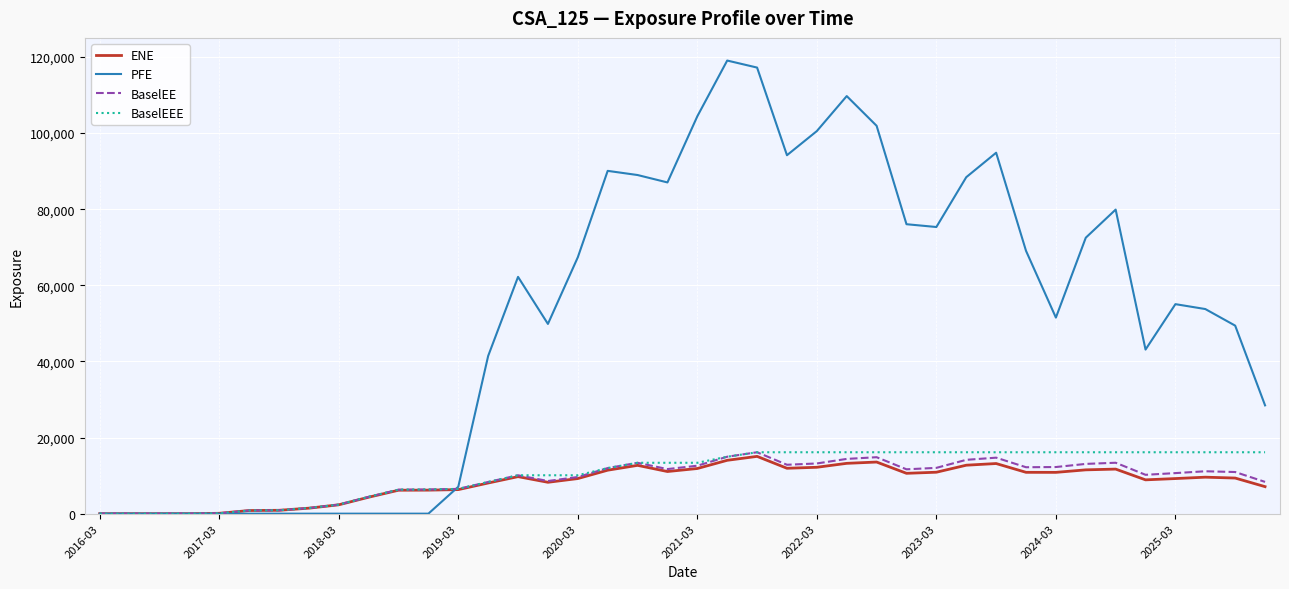

Which series has the largest total across all categories?

PFE